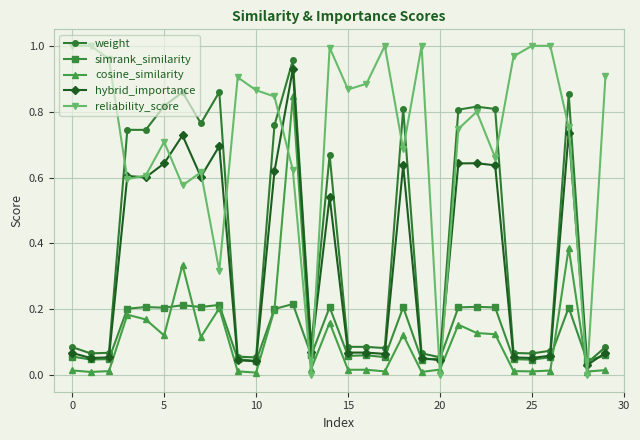

Which series has the widest spread of values?

reliability_score